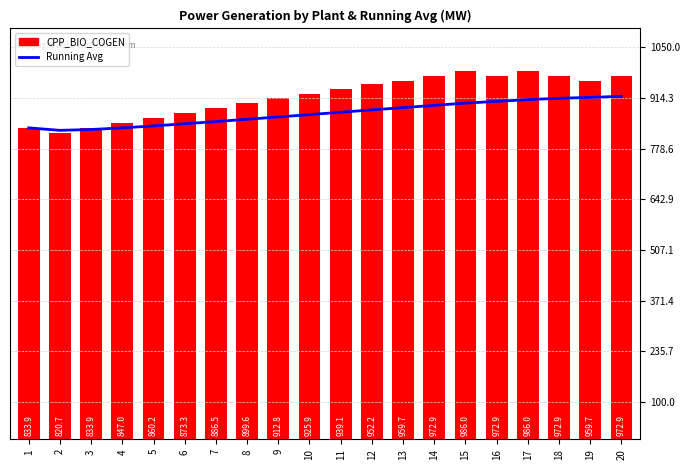

Which series has the largest total across all categories?

CPP_BIO_COGEN